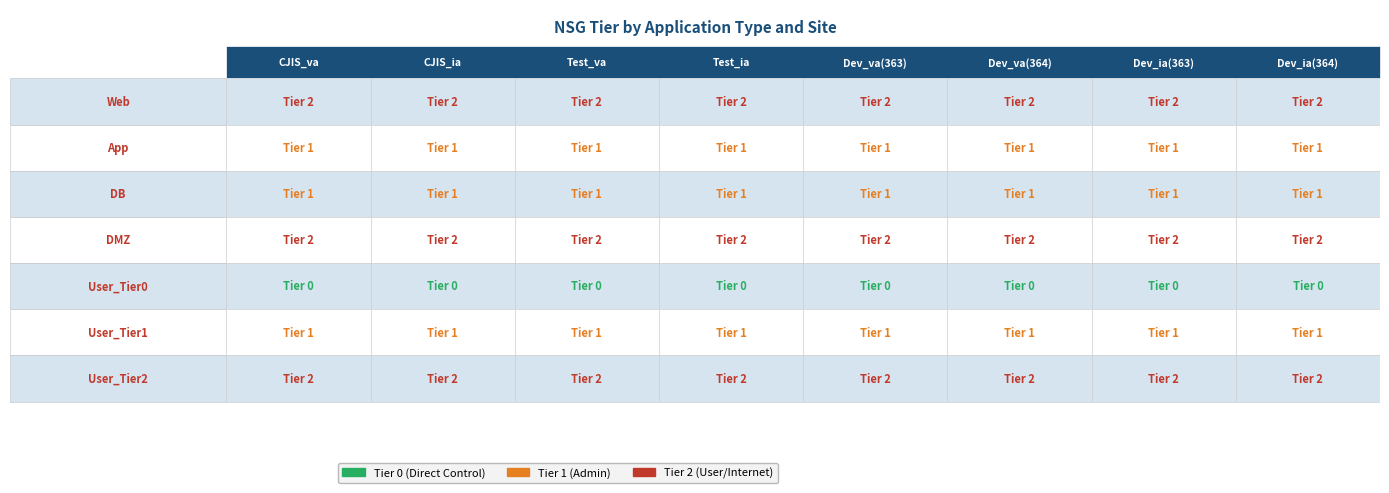

Rank the series by their maximum value, from lowest to highest.

User_Tier0, App, DB, User_Tier1, Web, DMZ, User_Tier2